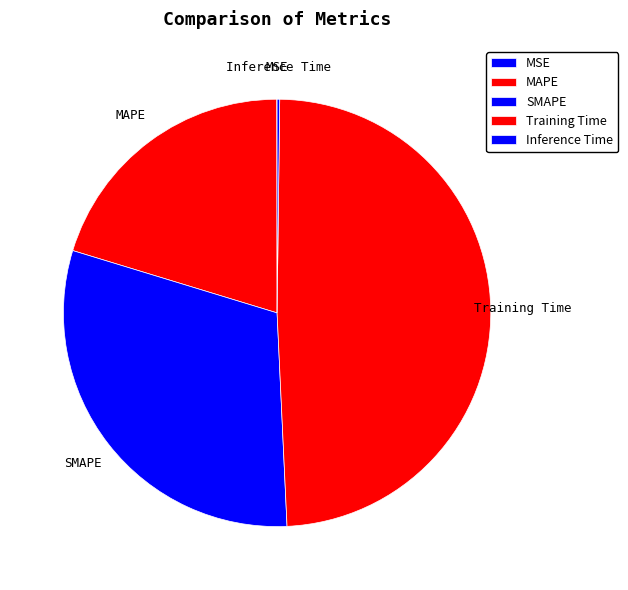

Is the sum of Training Time and SMAPE greater than half?

Yes